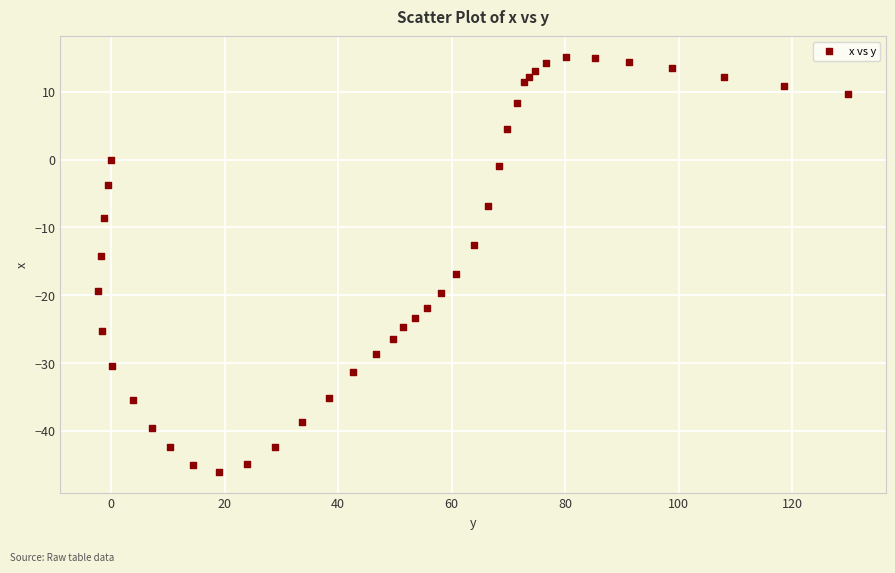

What is the range of X values (max minus min)?

132.2